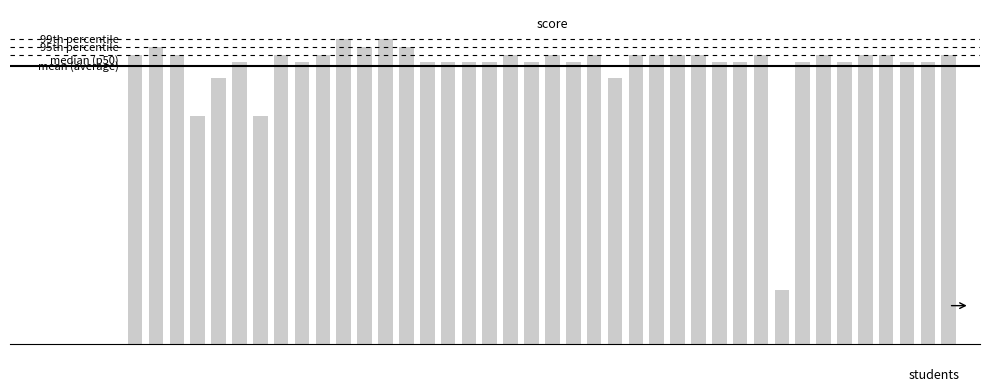

Reading right to left, list all the values displayed in this chart.

95.0	92.5	92.5	95.0	95.0	92.5	95.0	92.5	17.5	95.0	92.5	92.5	95.0	95.0	95.0	95.0	87.5	95.0	92.5	95.0	92.5	95.0	92.5	92.5	92.5	92.5	97.5	100.0	97.5	100.0	95.0	92.5	95.0	75.0	92.5	87.5	75.0	95.0	97.5	95.0